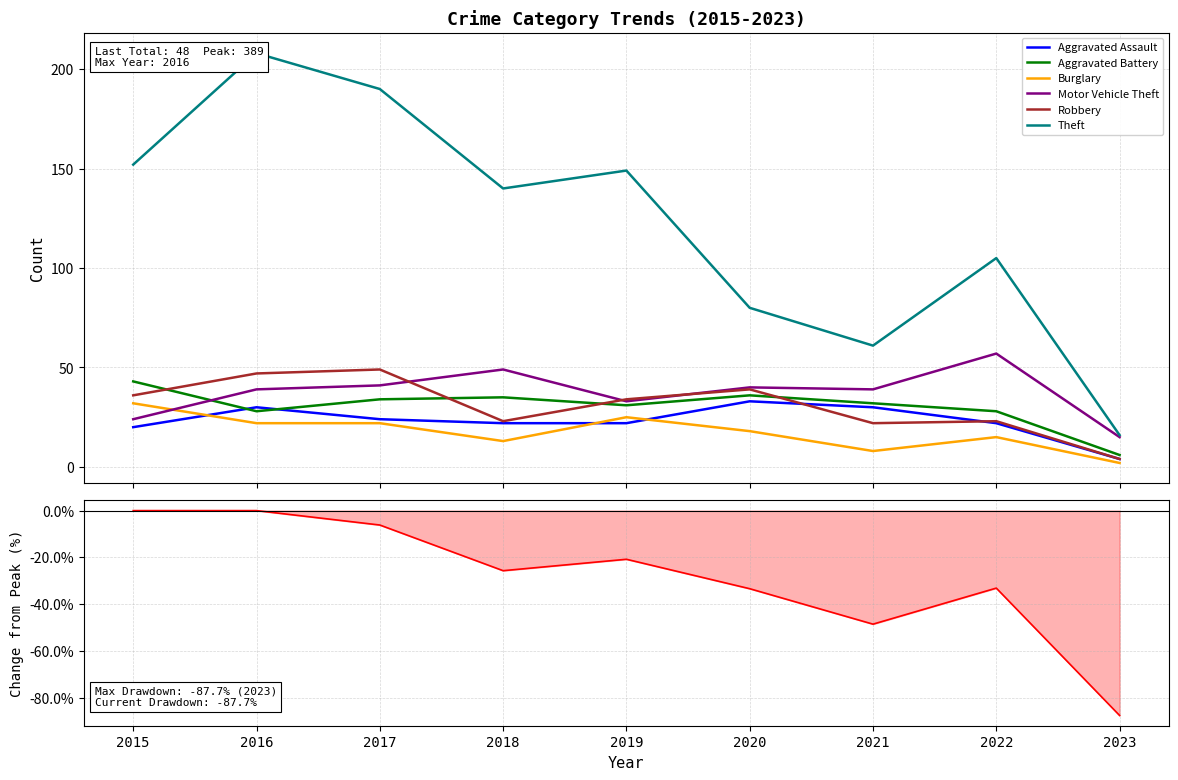

Count the number of categories in the chart.

9